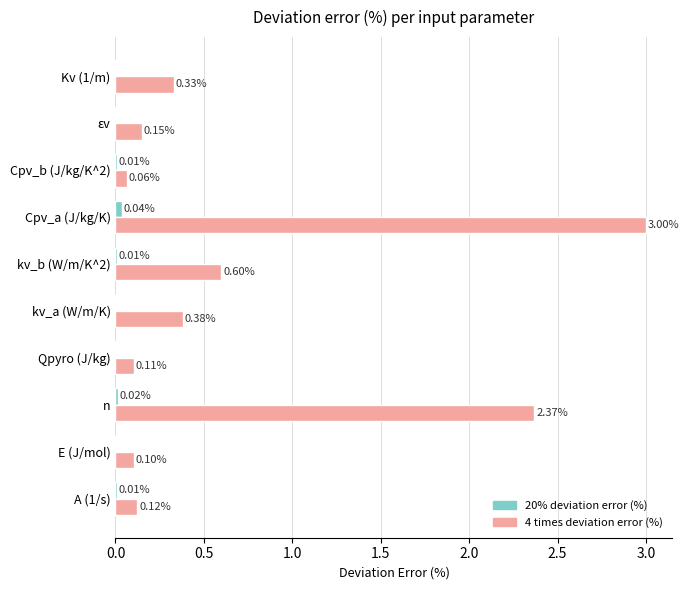

Between E (J/mol) and kv_b (W/m/K^2), which series saw the biggest shift?

4 times deviation error (%)